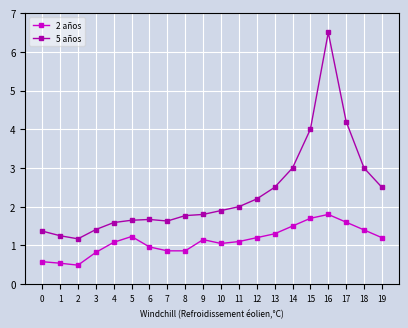

What is the minimum value shown in the chart?

0.5